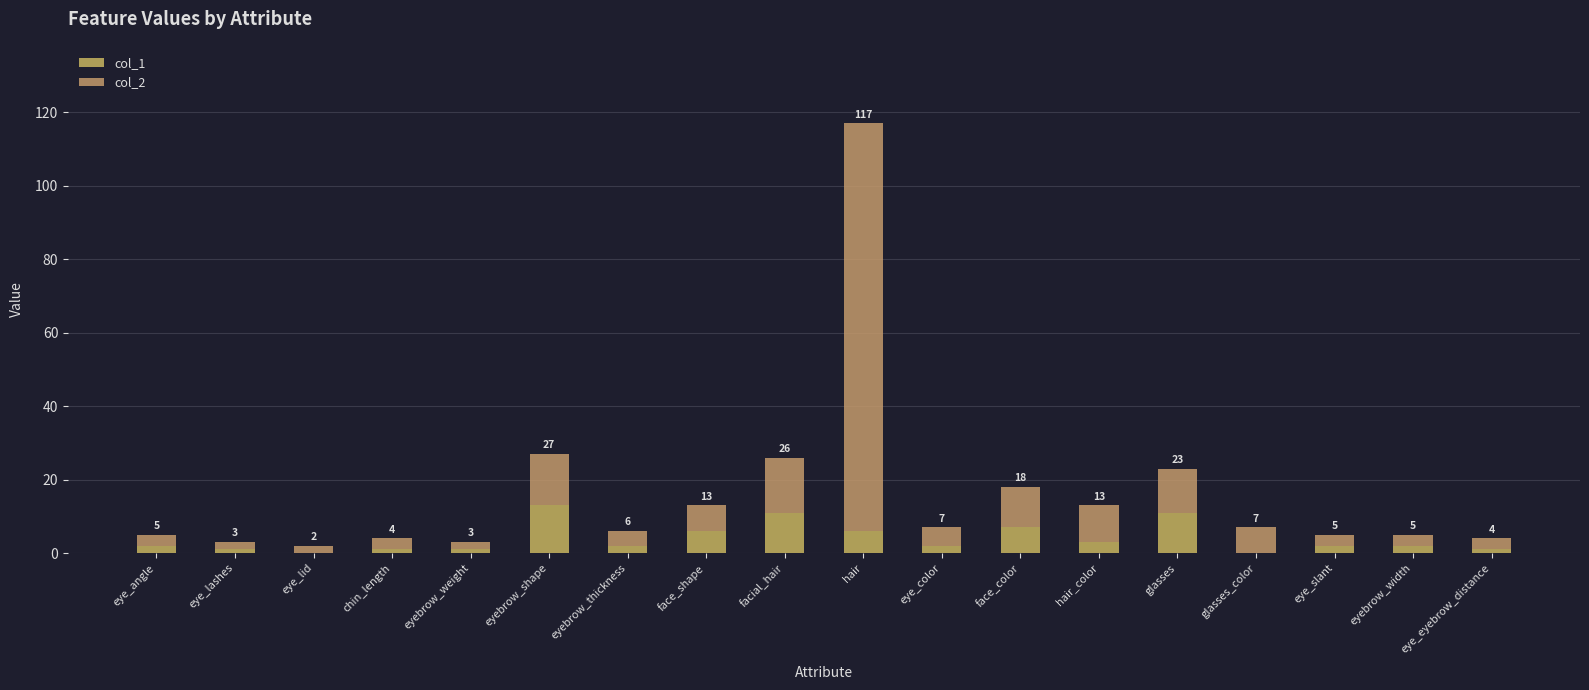

True or false: col_2 has a value of 1 at eye_lid.

False